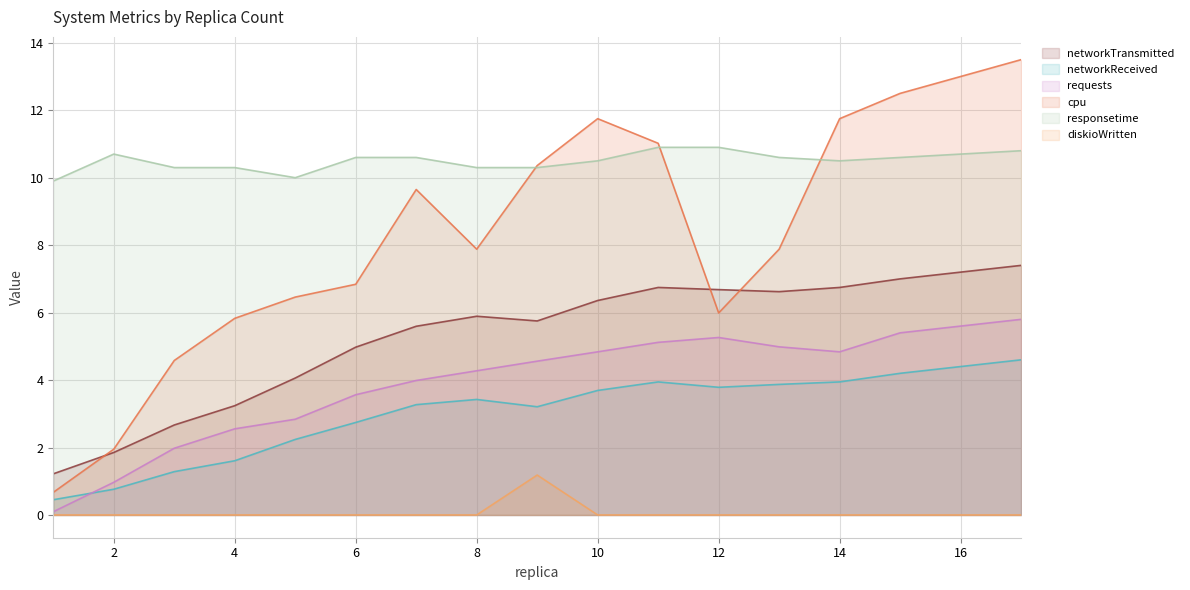

What are all the series names shown in the legend?

networkTransmitted, networkReceived, requests, cpu, responsetime, diskioWritten